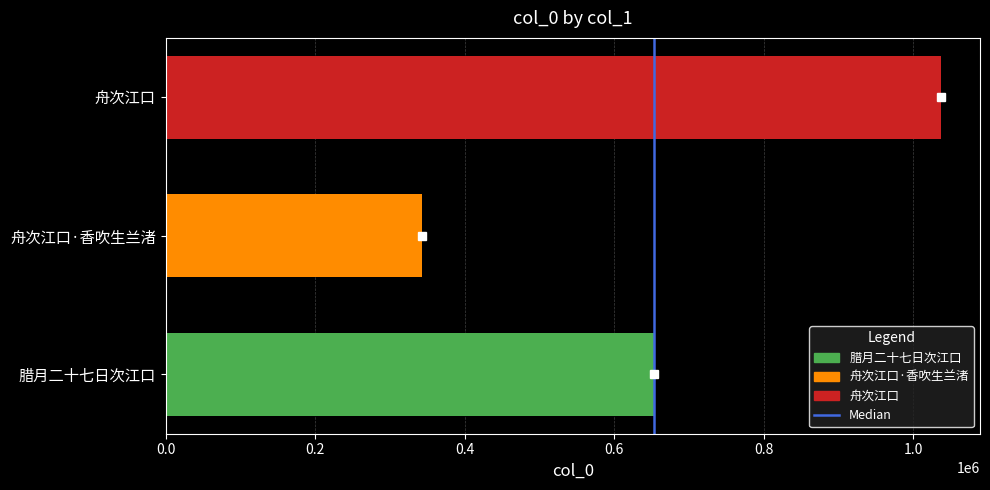

List the labels in order of value, largest first.

舟次江口, 腊月二十七日次江口, 舟次江口·香吹生兰渚